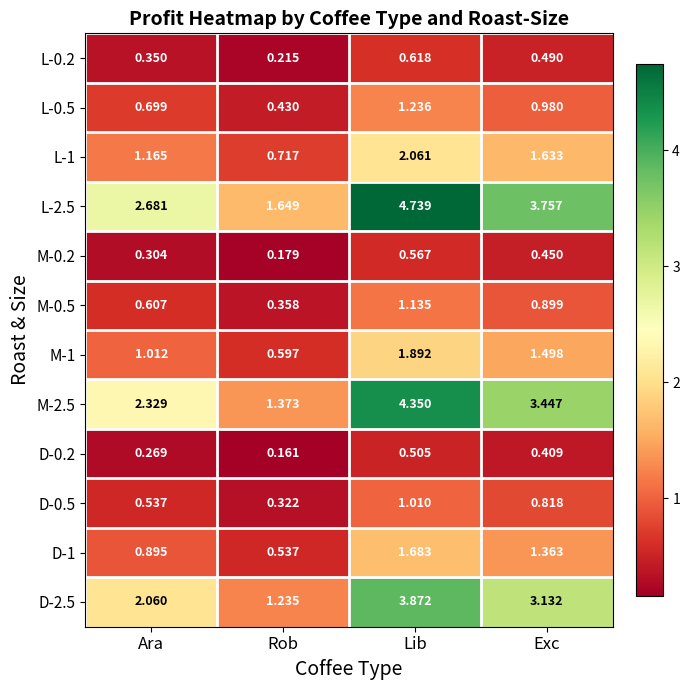

Which category has the highest value across all series?

Lib